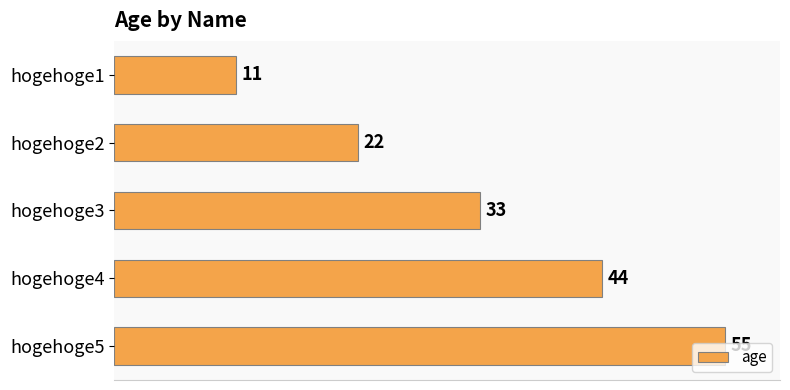

How many values are between 22 and 44?

3